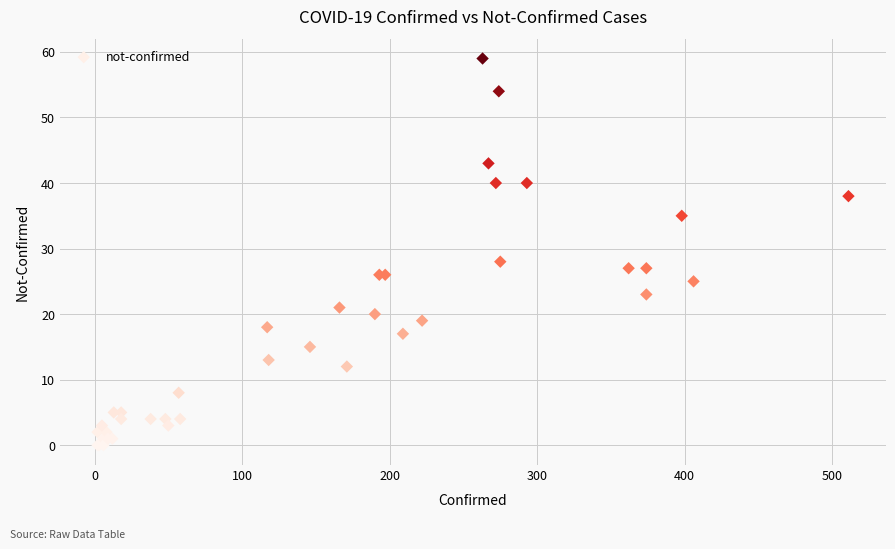

What Y value in the scatter plot is closest to 29?

28